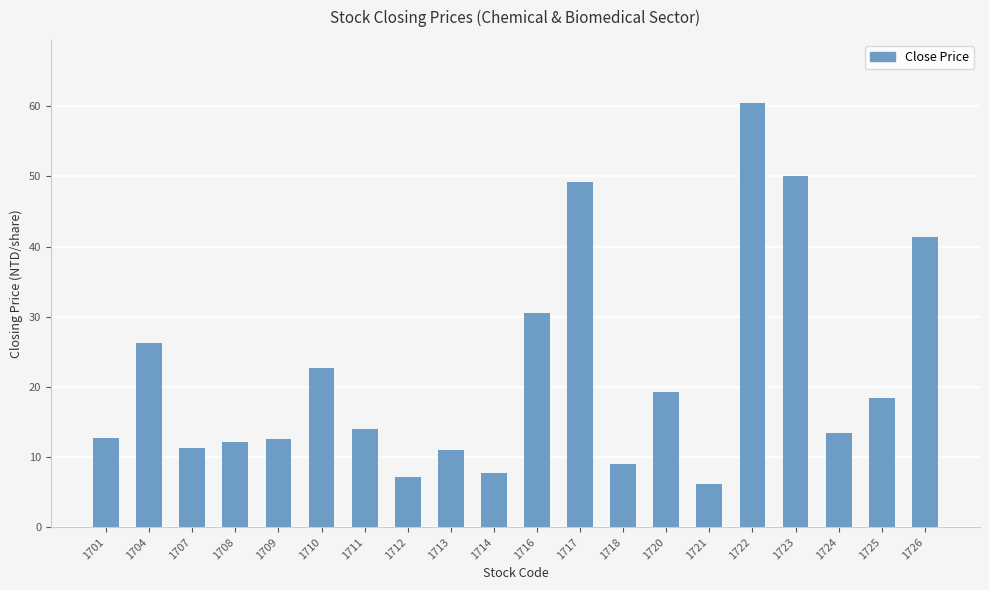

The value at 1710 is 22.7. True or false?

True